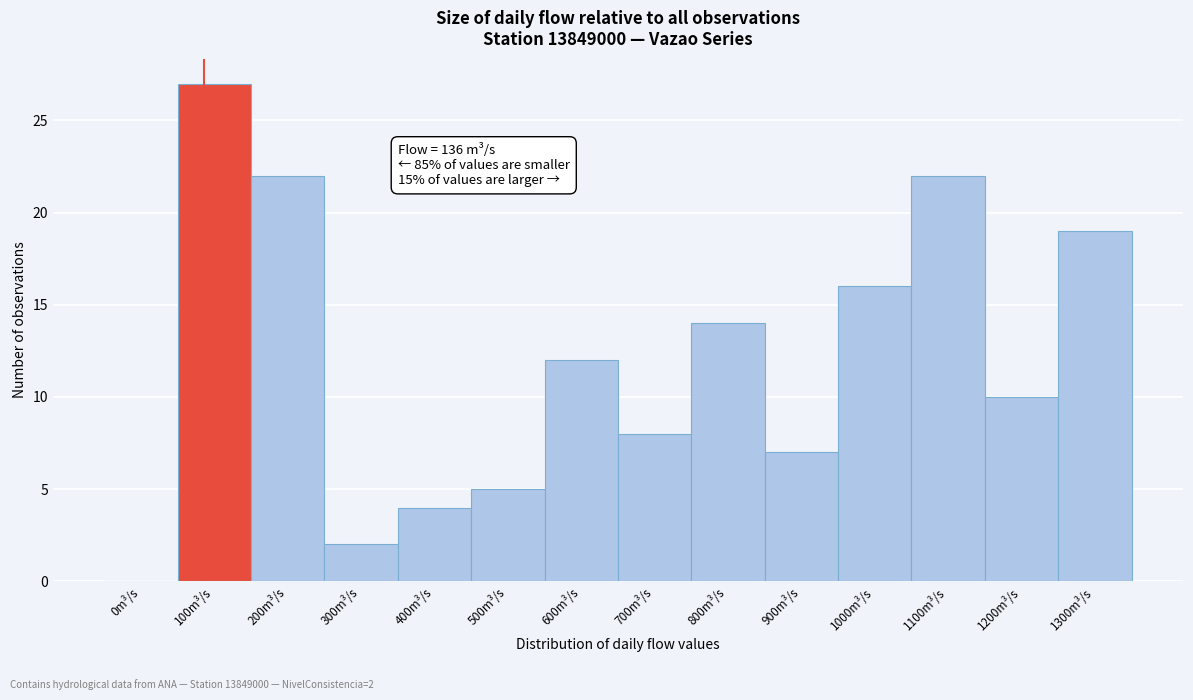

Reading left to right, what are all the values shown in this chart?

0m³/s=0	100m³/s=27	200m³/s=22	300m³/s=2	400m³/s=4	500m³/s=5	600m³/s=12	700m³/s=8	800m³/s=14	900m³/s=7	1000m³/s=16	1100m³/s=22	1200m³/s=10	1300m³/s=19